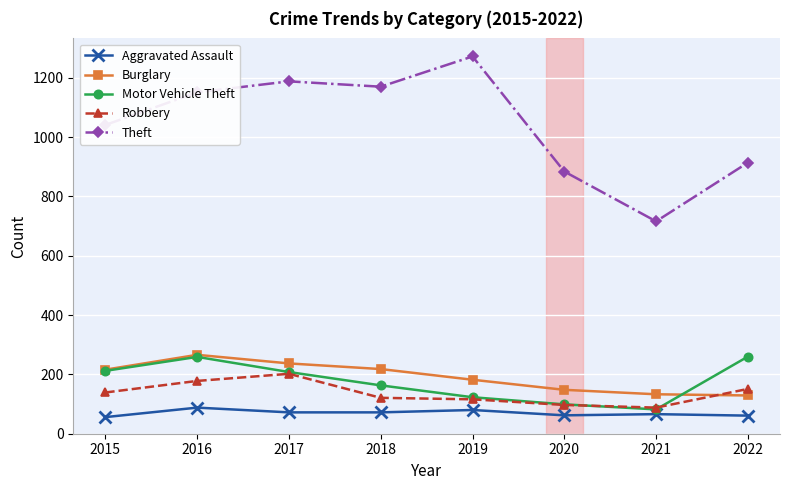

Read the Aggravated Assault value at 2020.

62